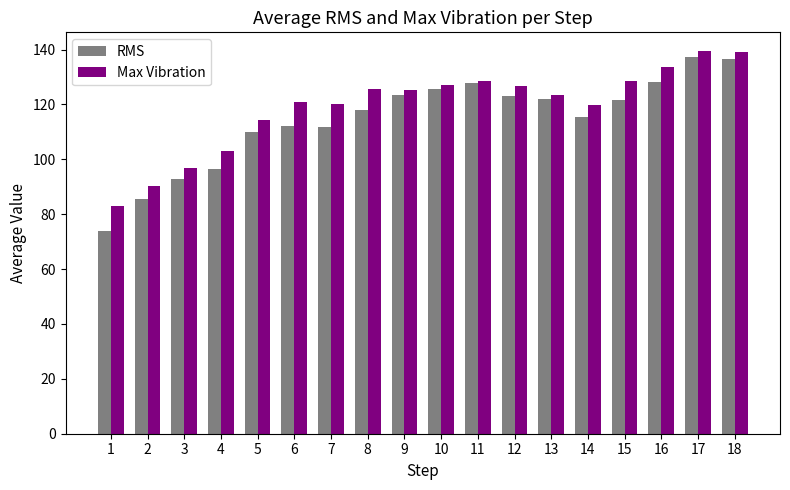

What is the value of the RMS bar at the 3rd from the left?

92.9